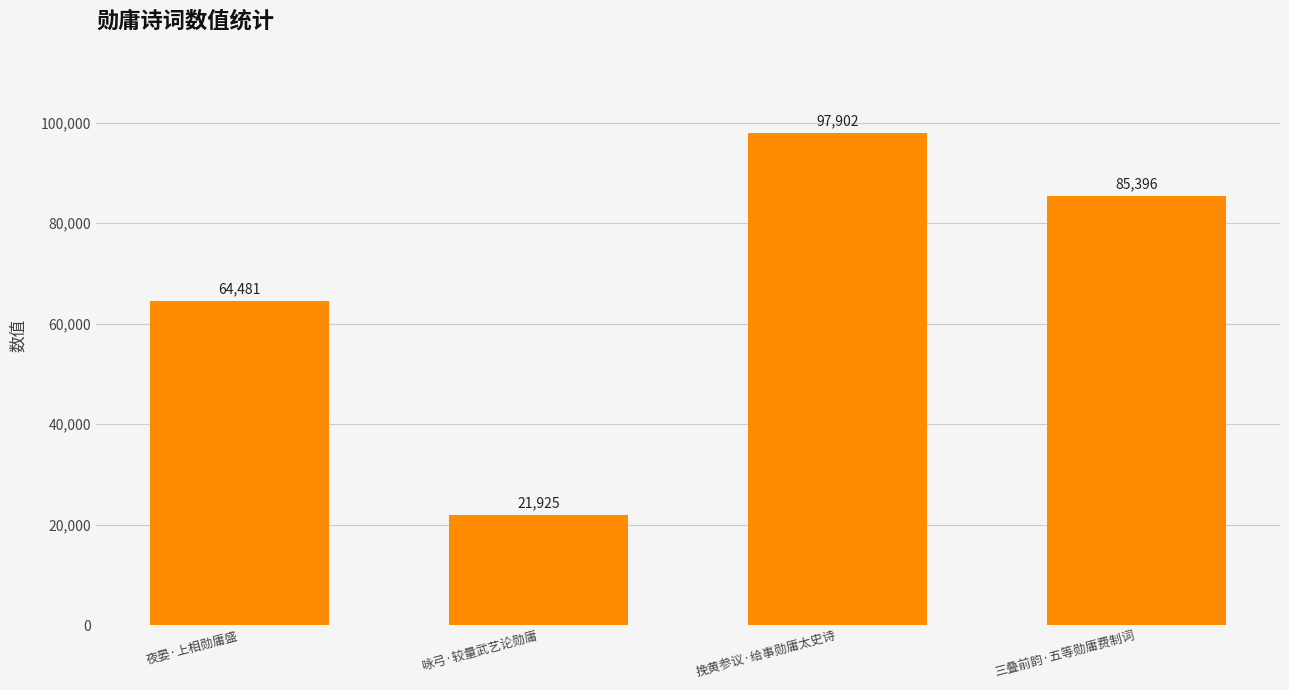

How many values are between 64481 and 97902?

3